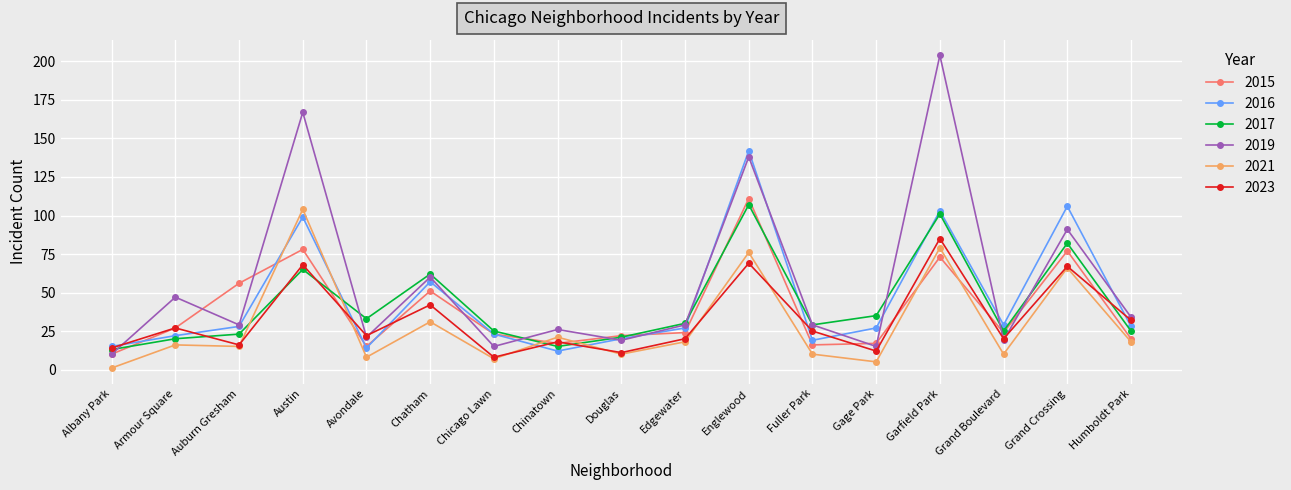

Between Auburn Gresham and Grand Crossing, which series saw the biggest shift?

2016